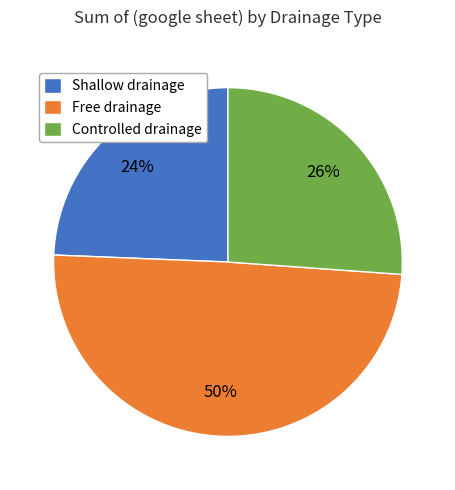

Which has a higher value, Free drainage or Controlled drainage?

Free drainage